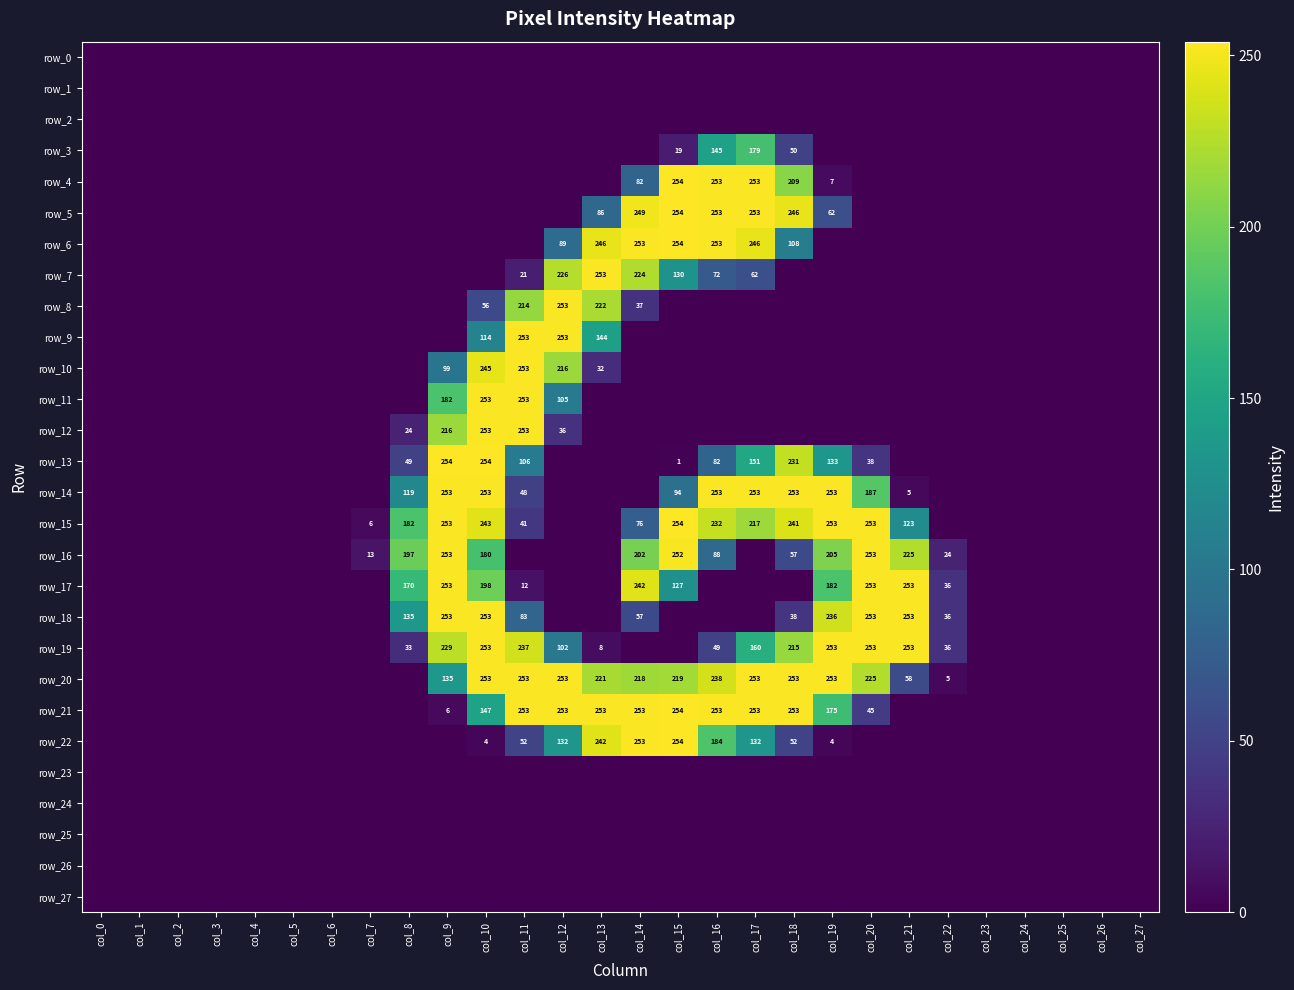

Which series changed the most between col_14 and col_21?

row_6